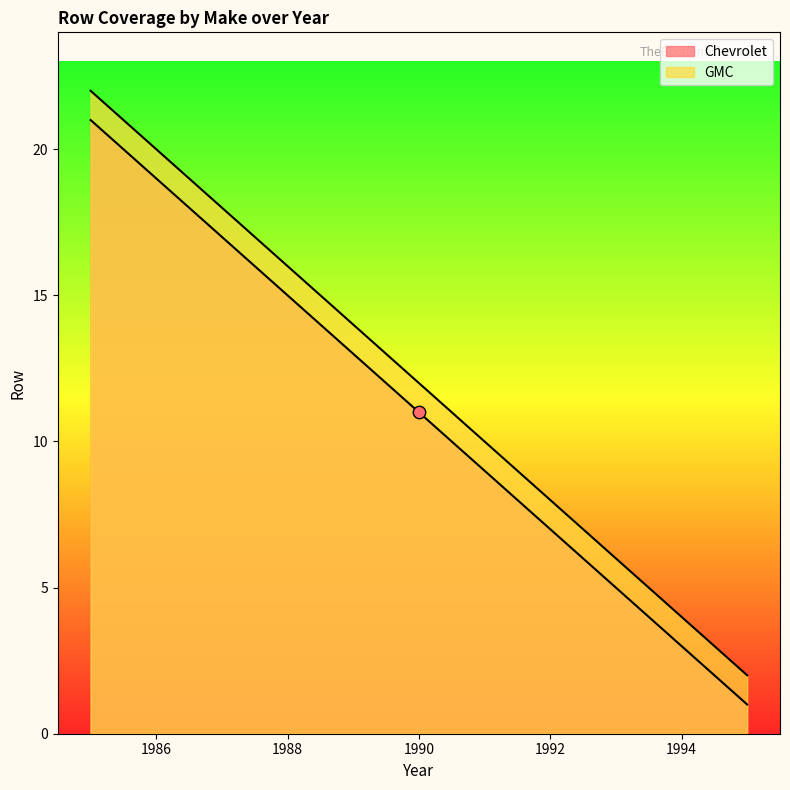

Which series contains the highest Y value?

GMC